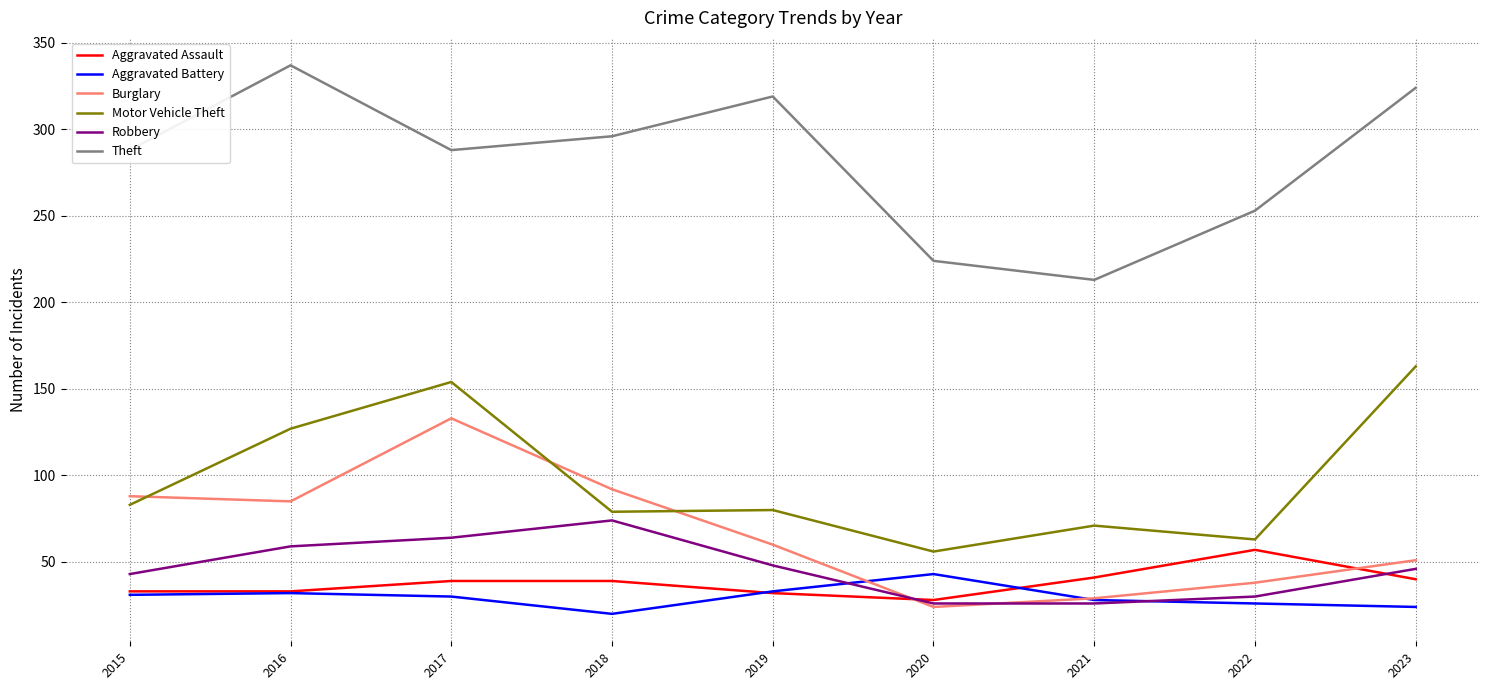

True or false: Burglary and Aggravated Battery cross at least once.

True